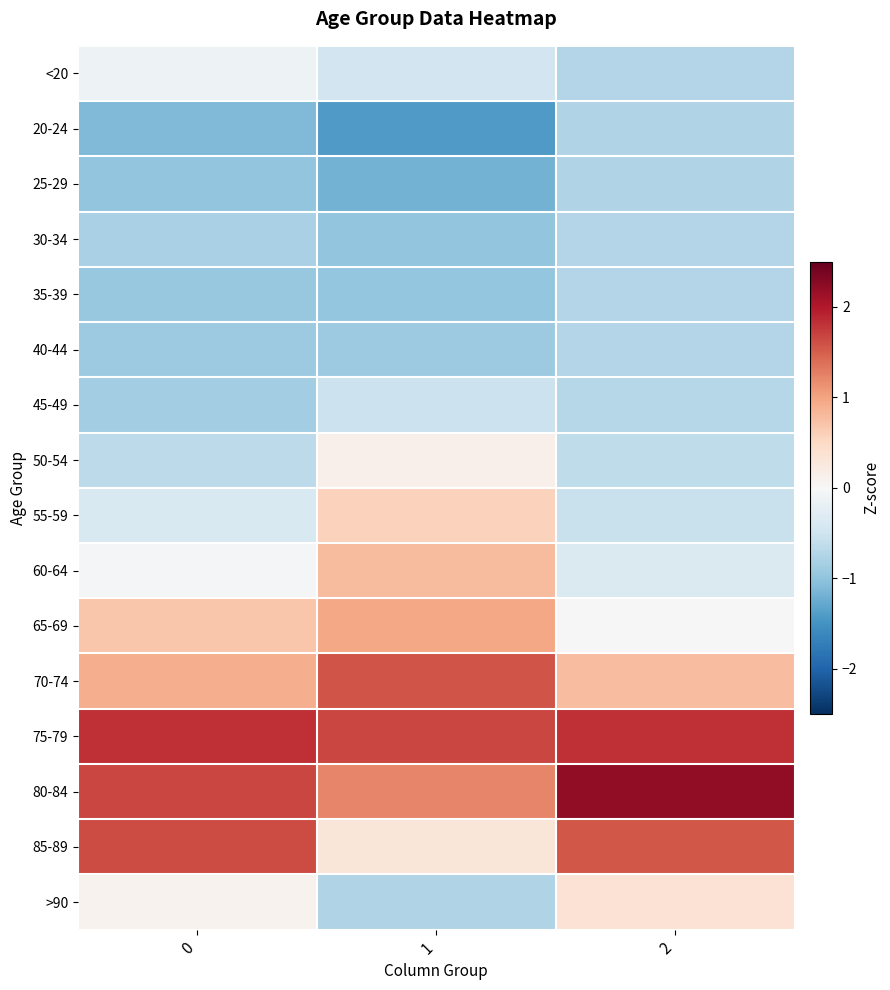

Which label corresponds to the smallest value in the chart?

1